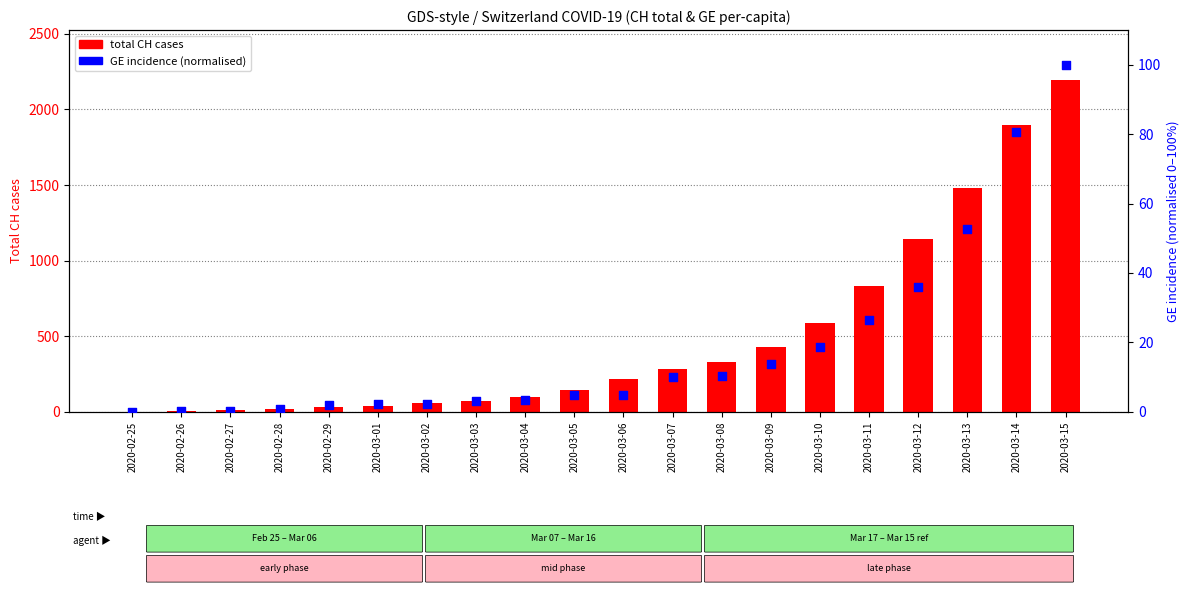

Is the value of total CH cases at 2020-03-05 greater than the value of GE incidence % (normalised) at 2020-03-07?

Yes